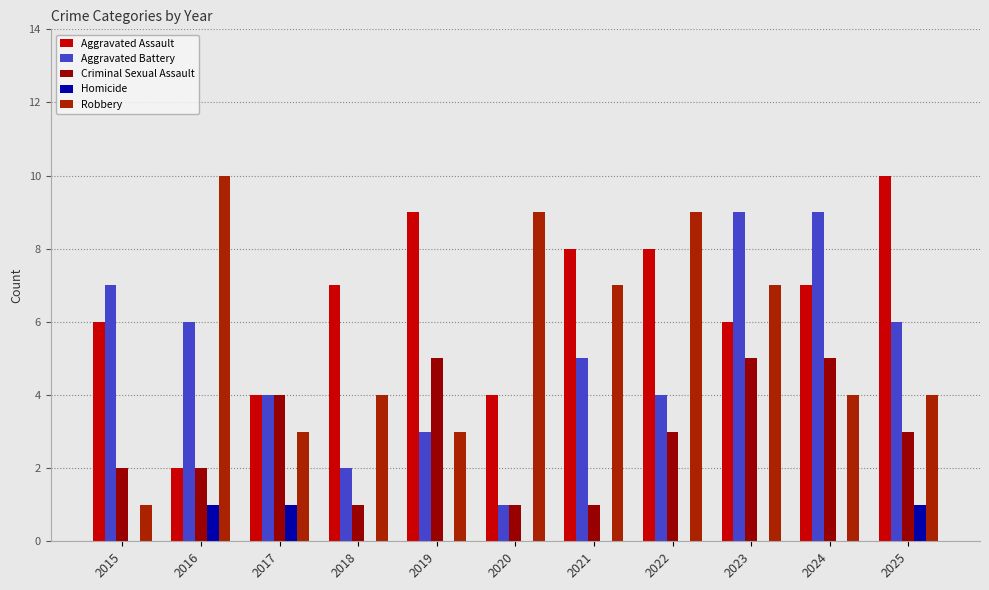

At which label is Criminal Sexual Assault closest to 3?

2022